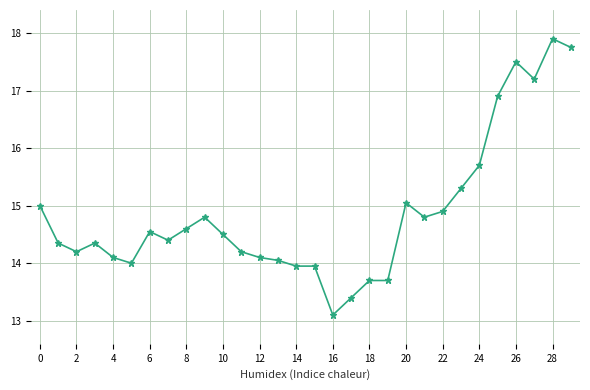

What is the maximum value shown in the chart?

17.9